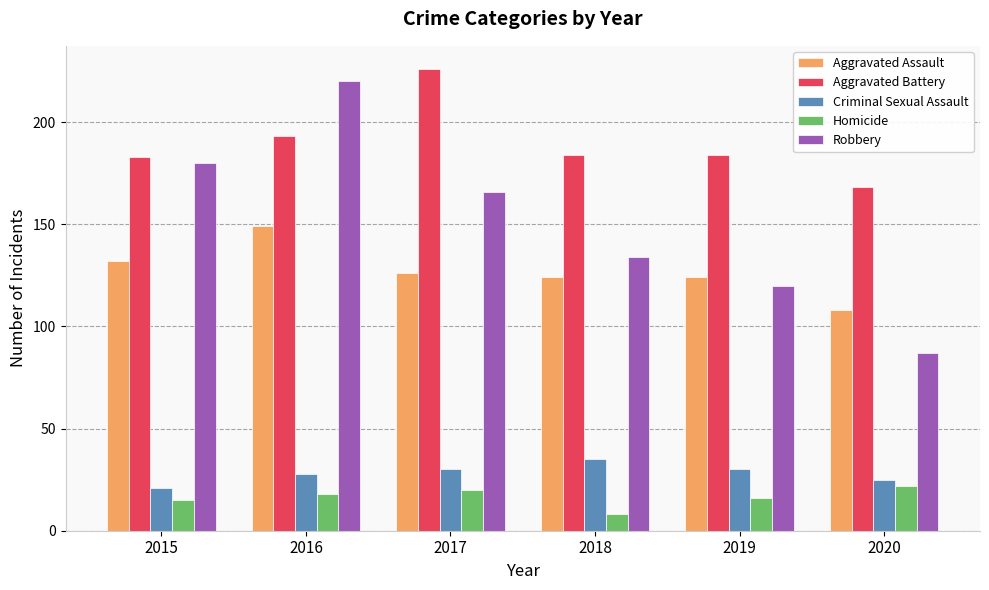

At how many categories does at least one series exceed 200?

2